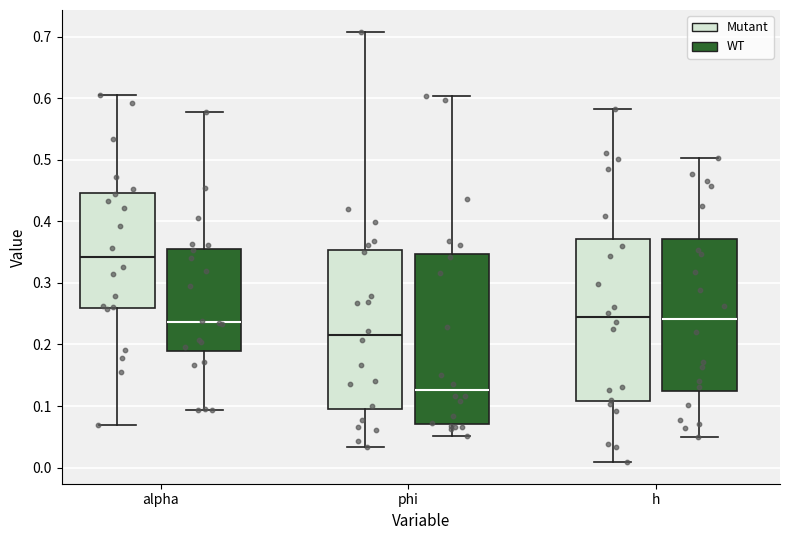

Which box is the tallest, from its lower edge to its upper edge?

phi (WT)